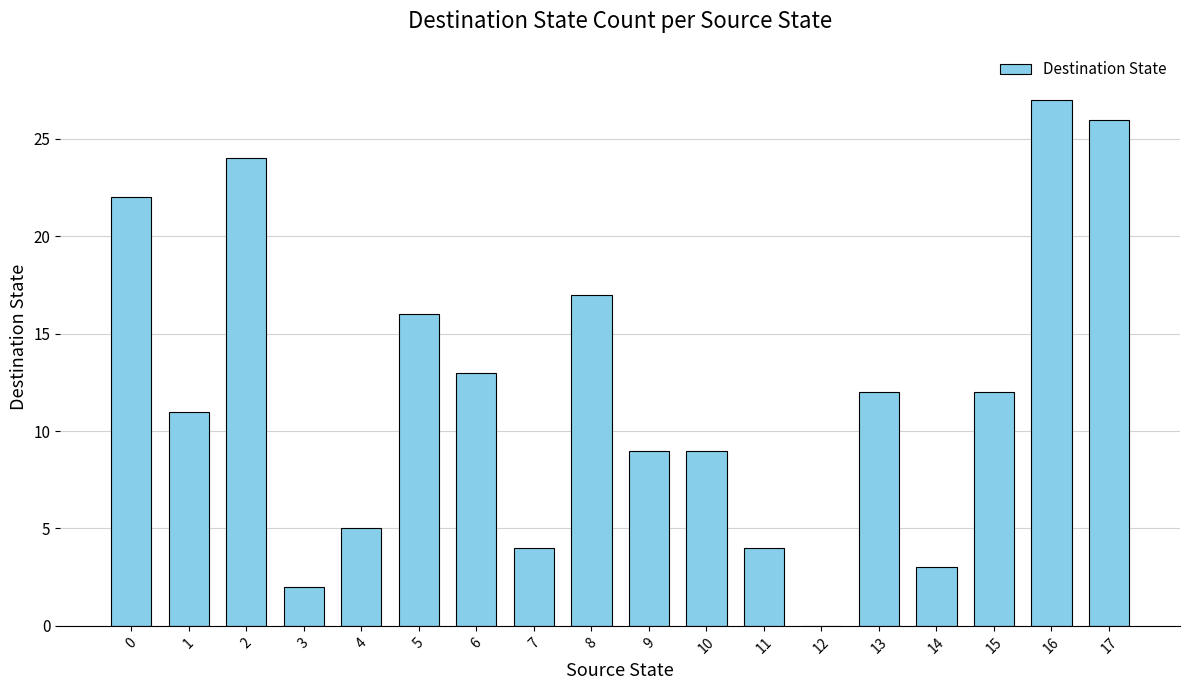

What is the change in value from 12 to 17?

+26